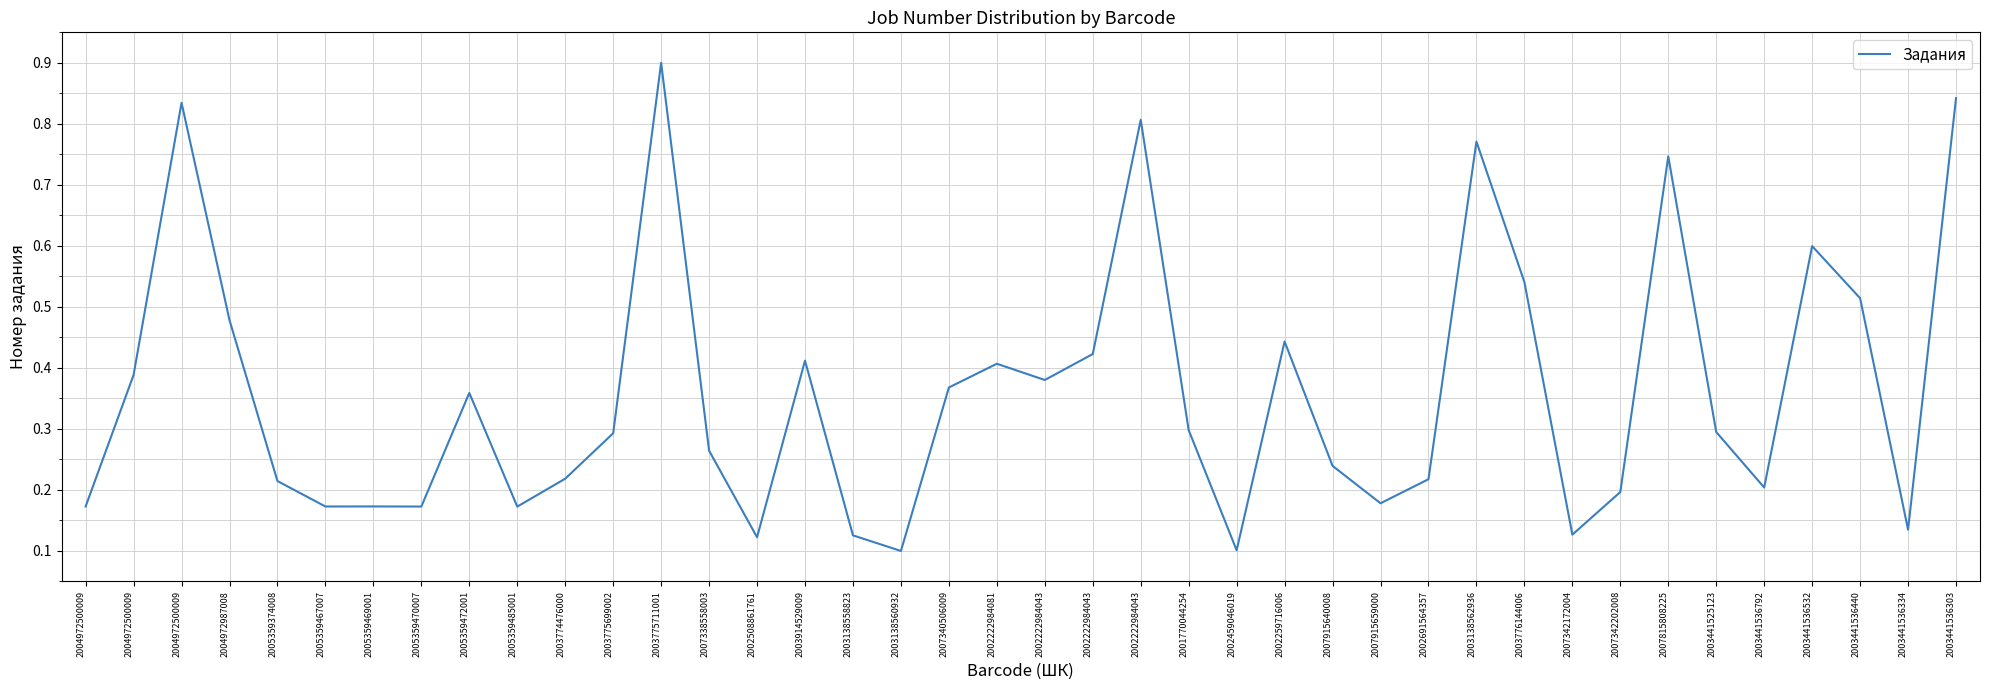

What is the label of the 37th point from the right?

2004972987008